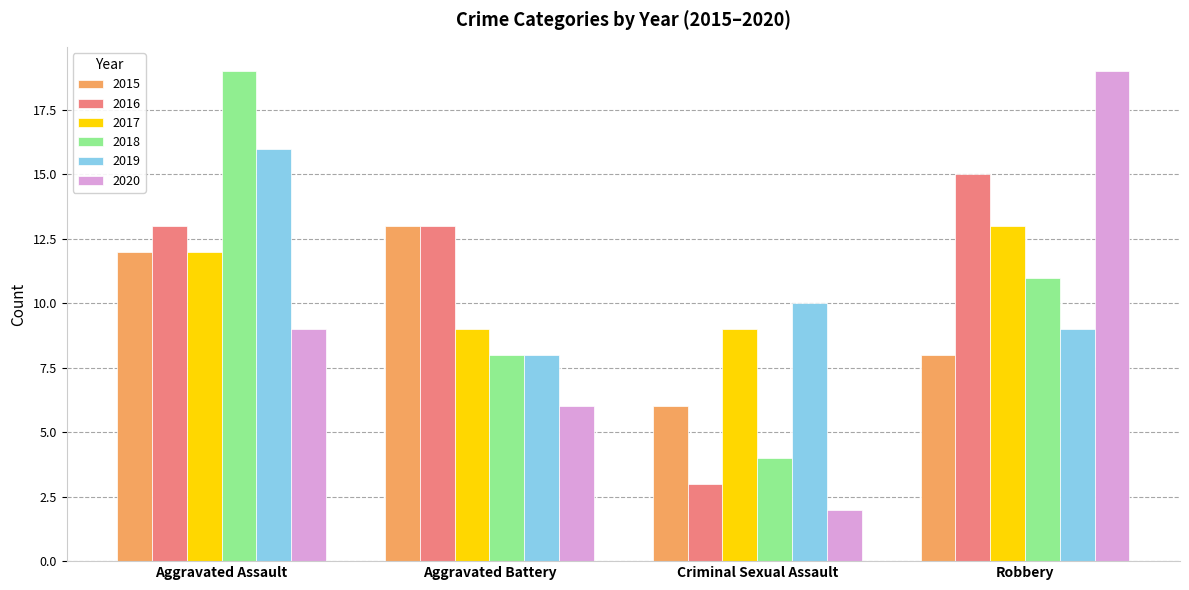

What is the difference between the 2015 values at Aggravated Assault and Criminal Sexual Assault?

6